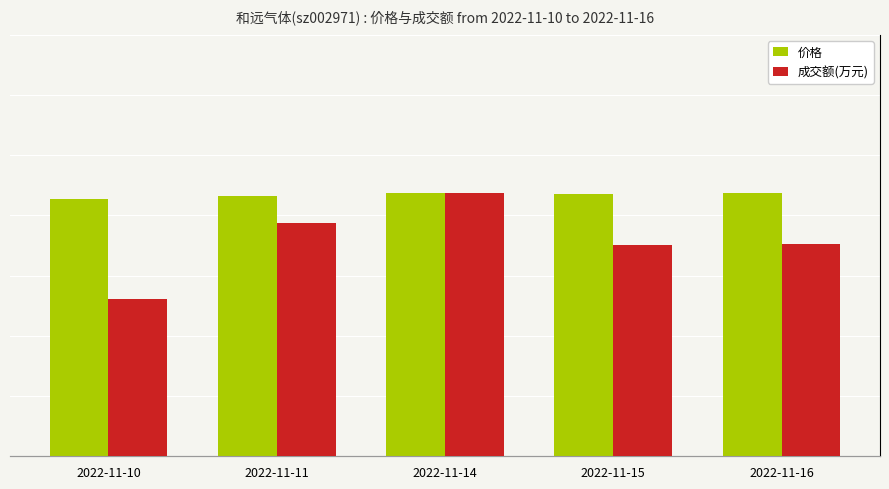

At which label does 成交额(万元) first exceed 4153?

2022-11-11